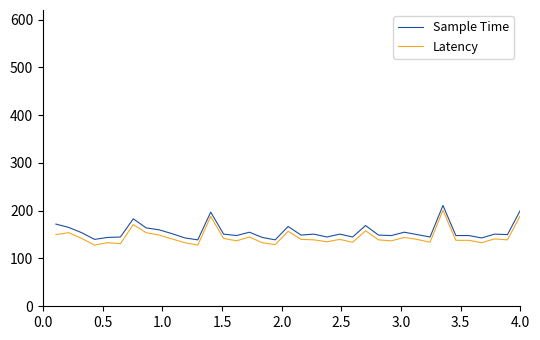

What is the maximum value for Sample Time?

211